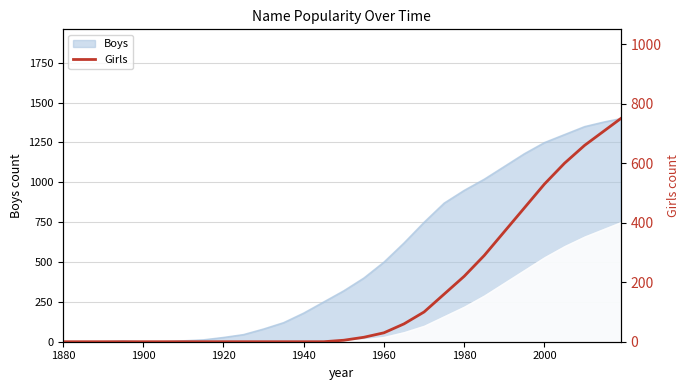

The Boys series shows 266 at 1980. True or false?

False